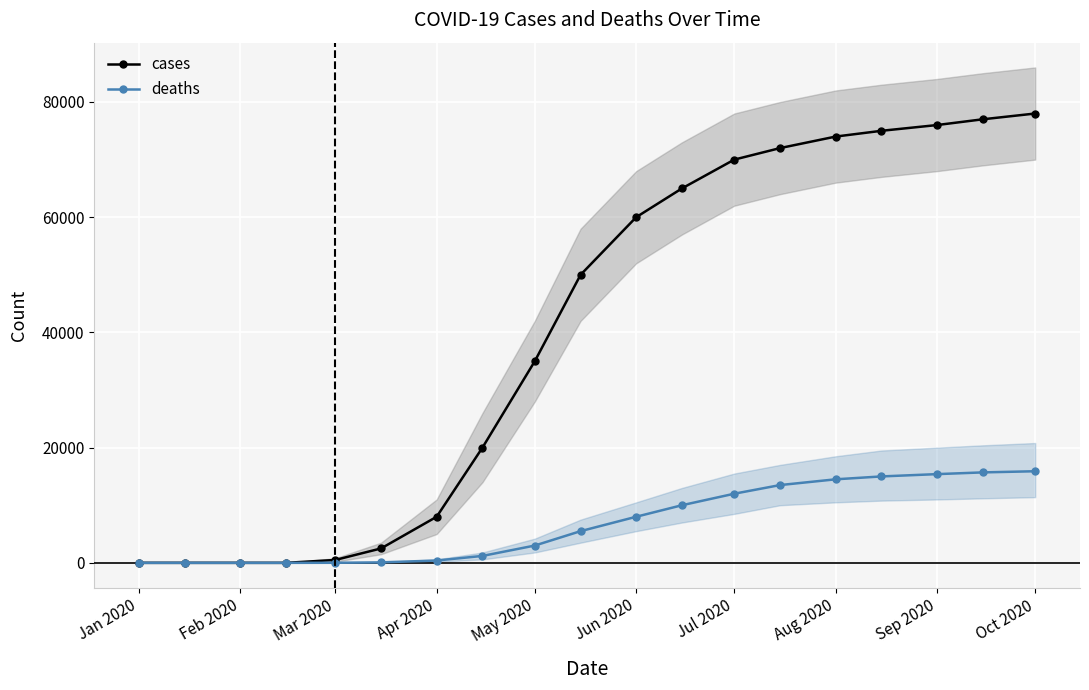

Which series has the largest range (max minus min)?

cases